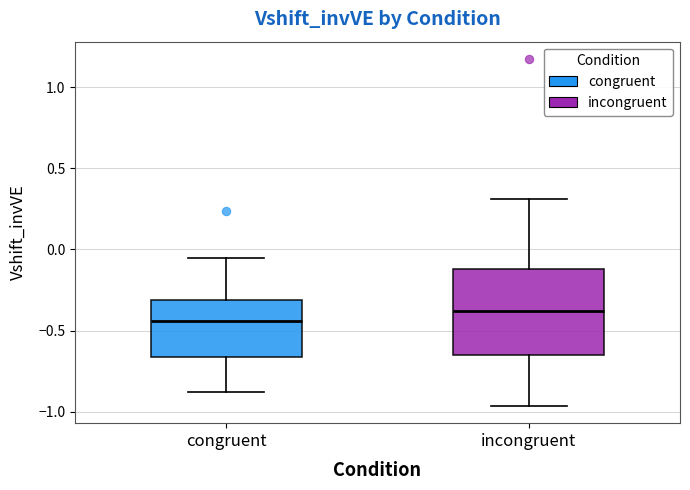

Which box's median line is the lowest?

congruent